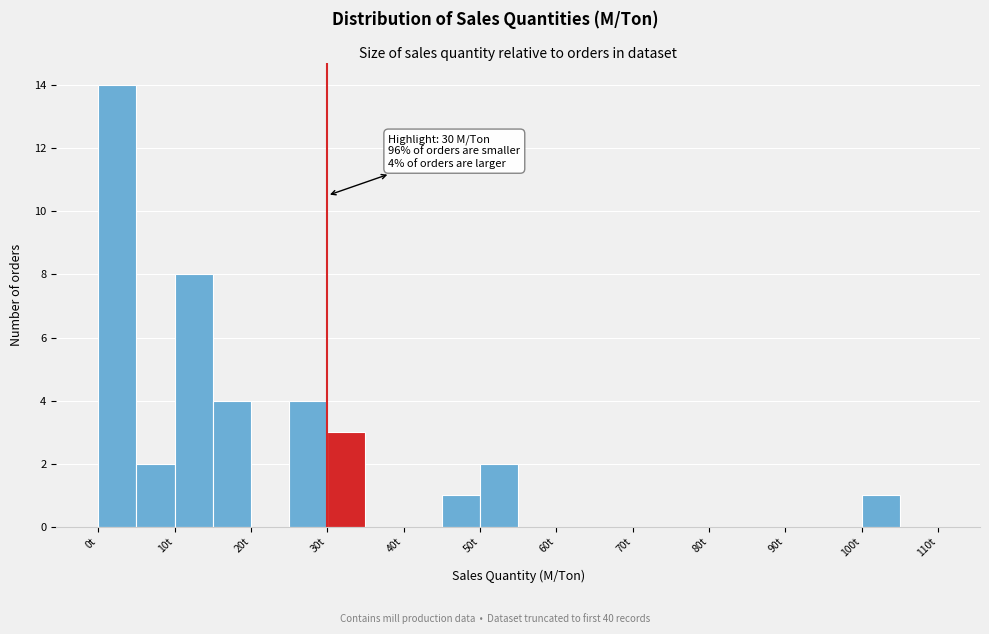

Over which range of the x-axis is the bar tallest?

0 to 5